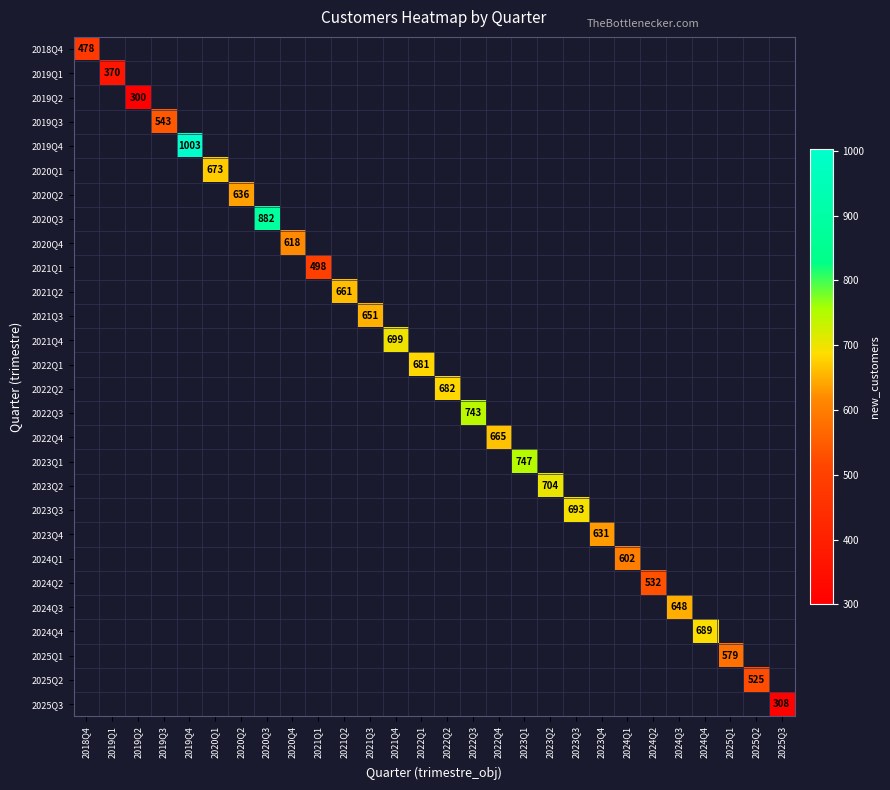

At which category does the chart reach its peak across all series?

2019Q4